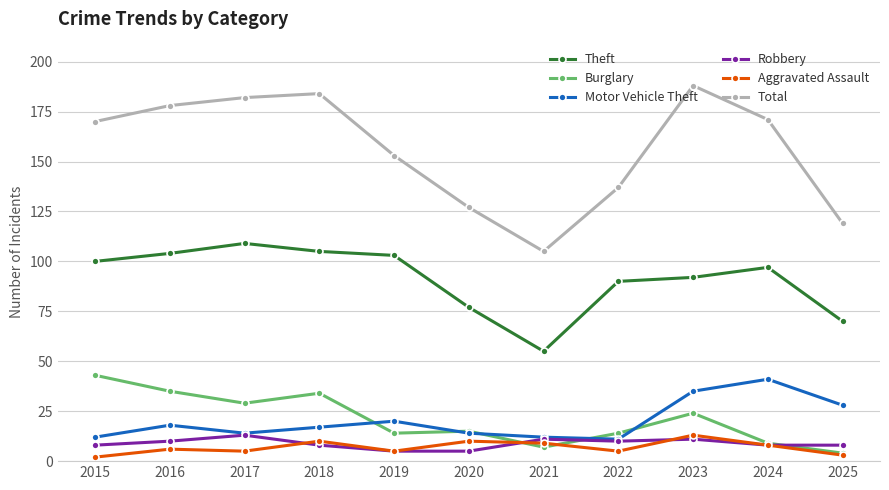

What is the difference between the maximum and minimum values in the Total series?

83